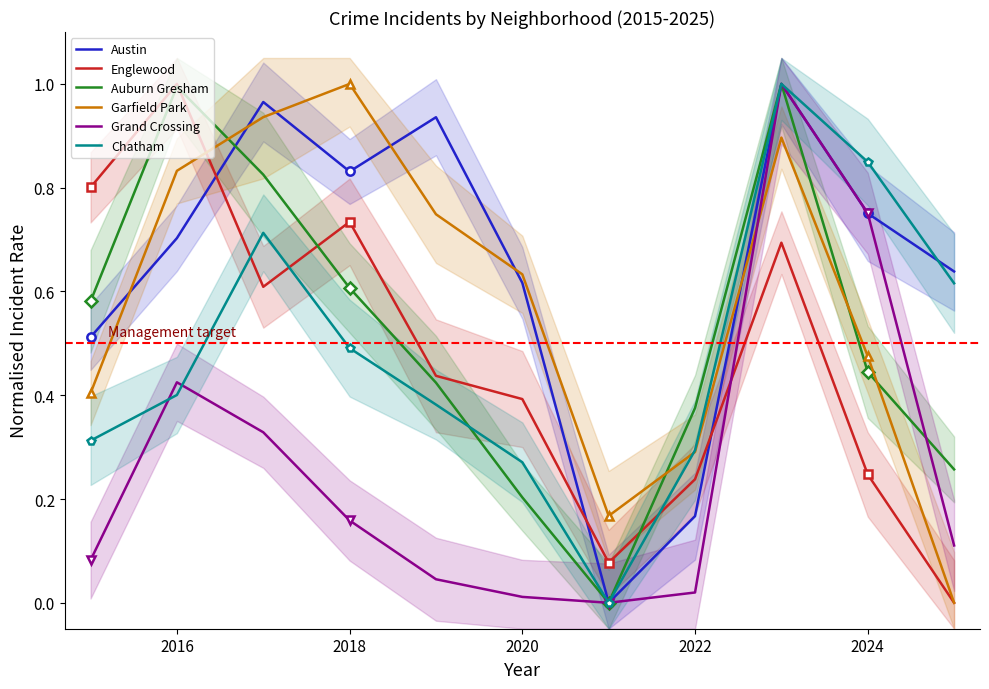

Which series has the largest total across all categories?

Austin